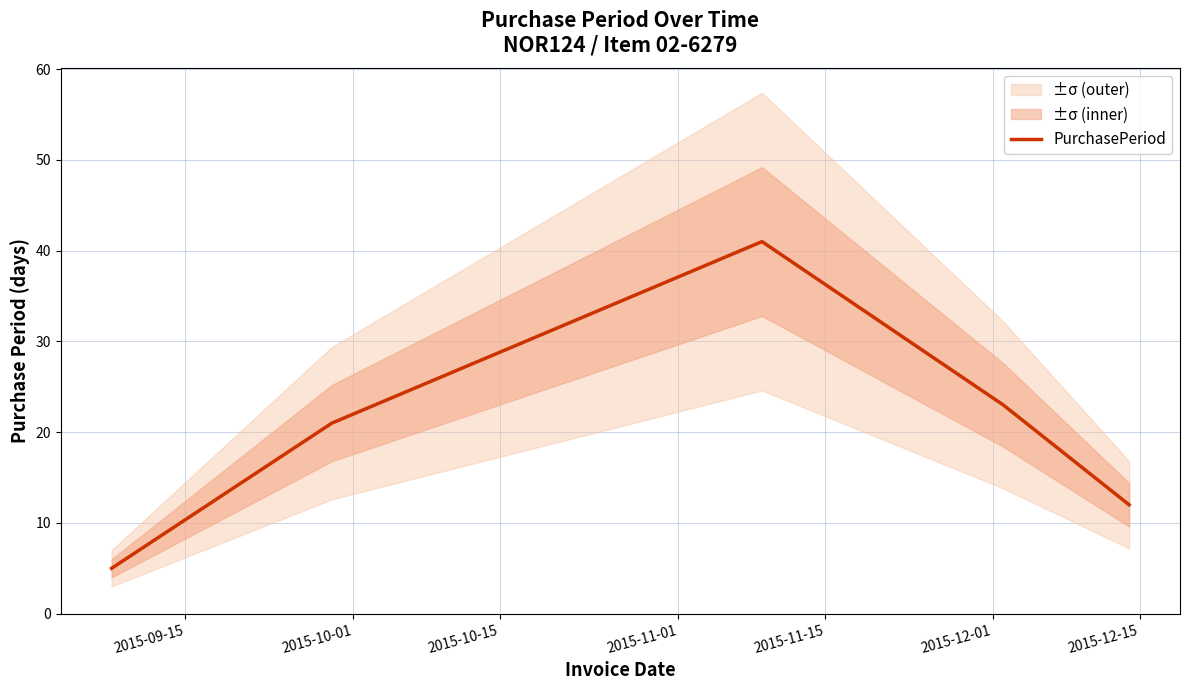

What is the difference between the maximum and minimum values?

36